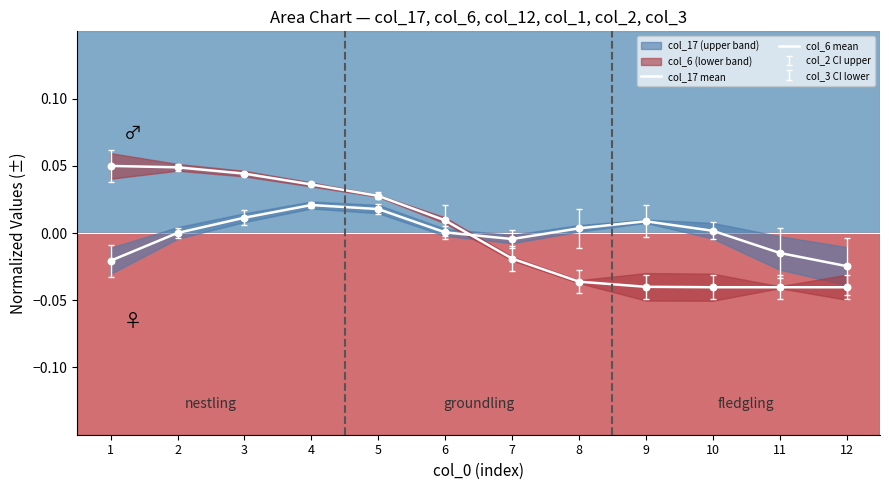

Which series contains the lowest Y value?

col_6 mean